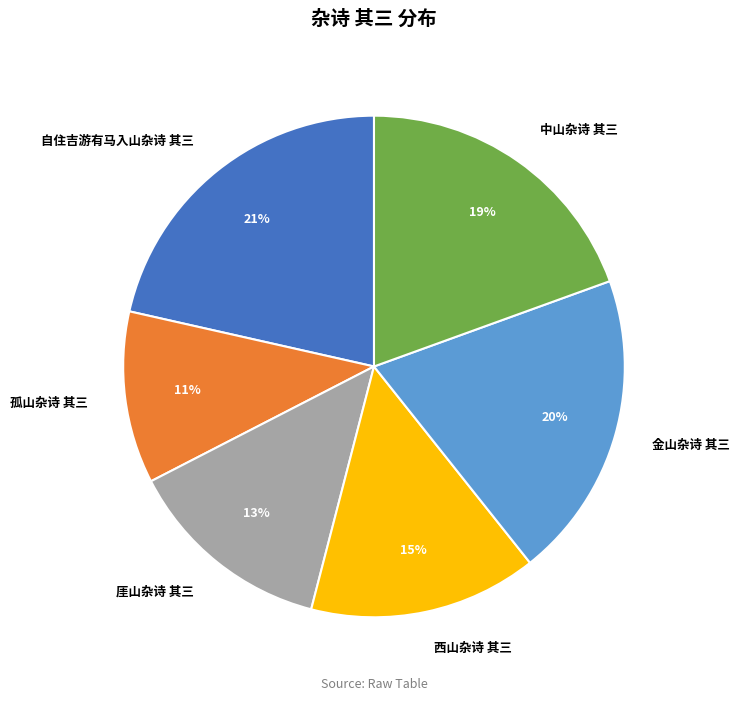

Between 厓山杂诗 其三 and 中山杂诗 其三, which is larger?

中山杂诗 其三